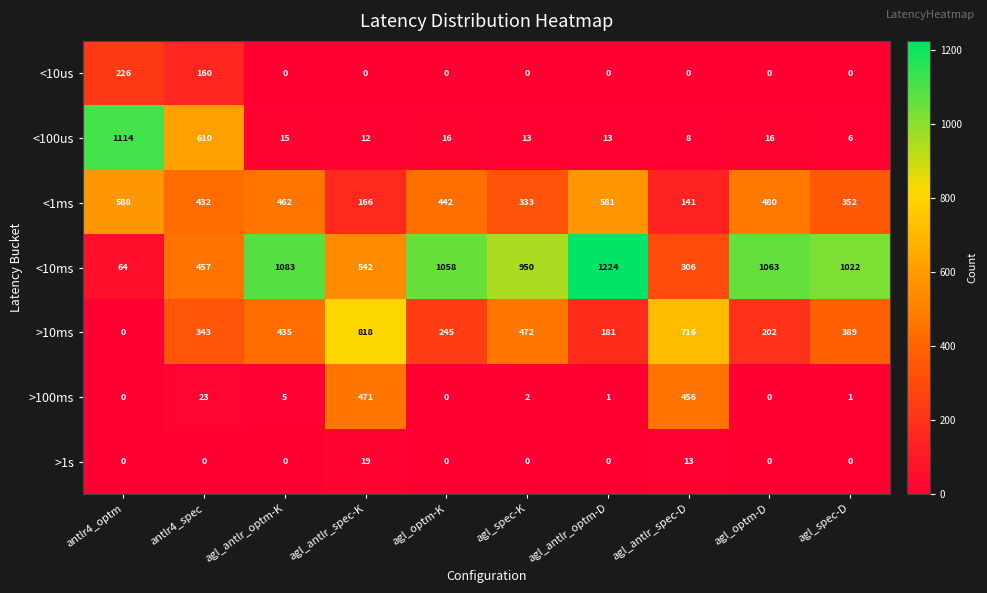

Count the number of data series in this chart.

7